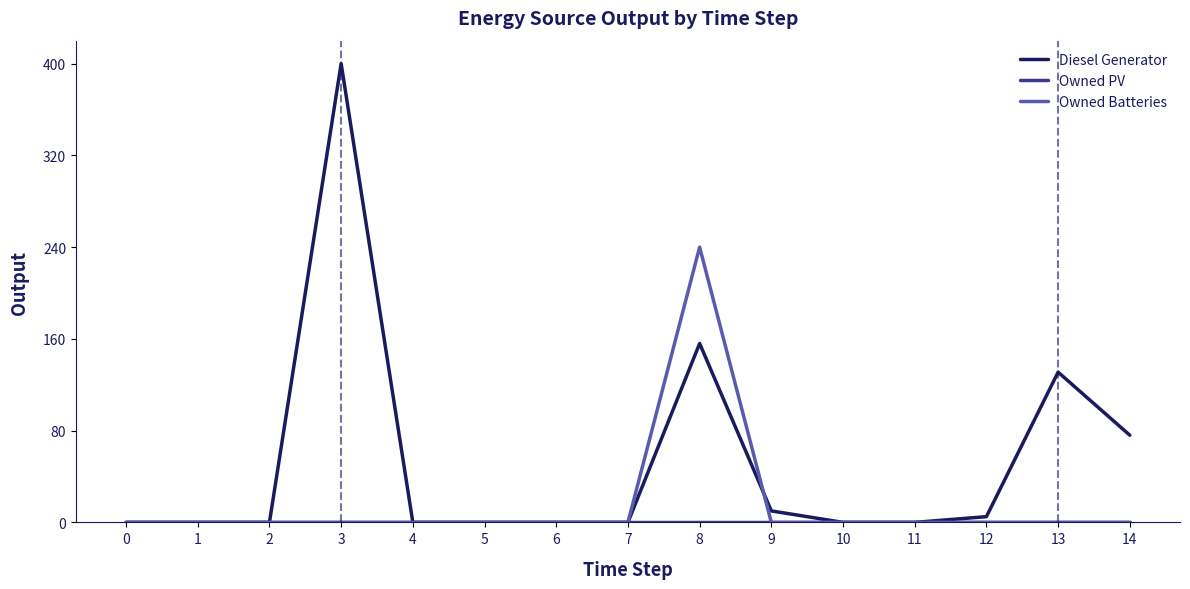

At how many categories does at least one series exceed 396?

1